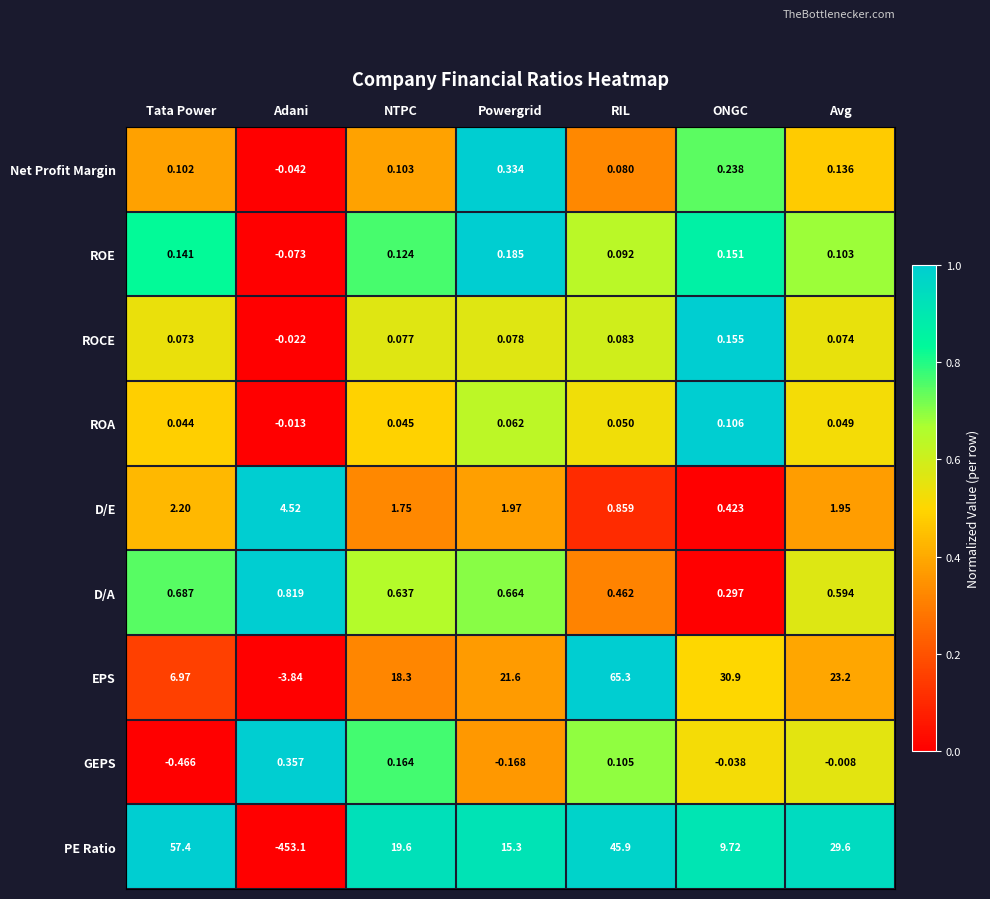

At which label does EPS first exceed 21?

Powergrid